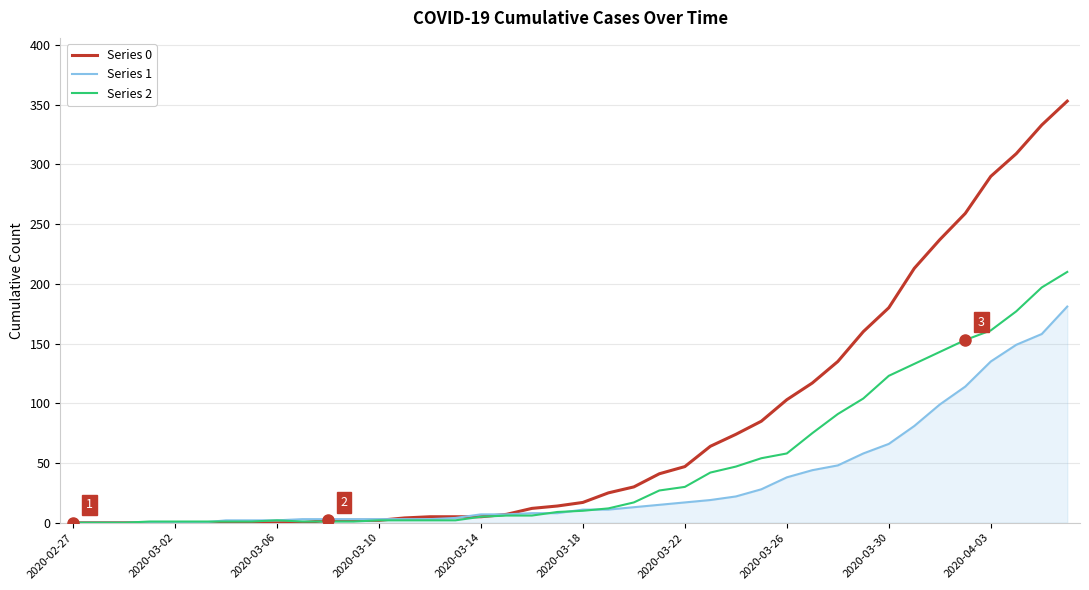

Rank the series by their maximum value, from lowest to highest.

Series 1, Series 2, Series 0